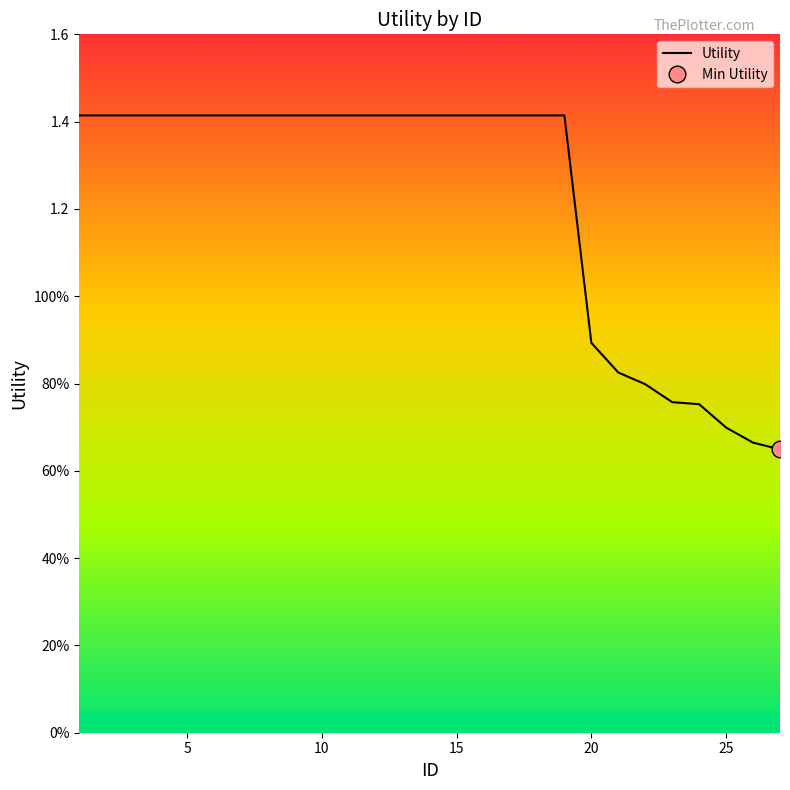

Count the number of data series in this chart.

1